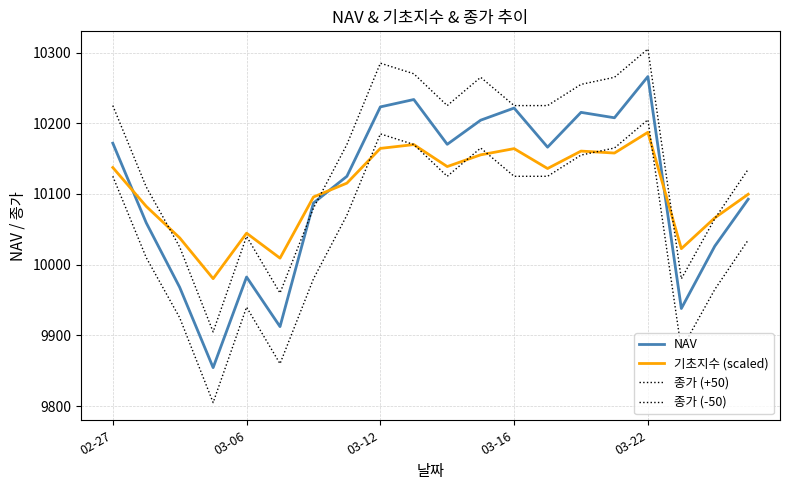

Does the chart have visible grid lines?

Yes